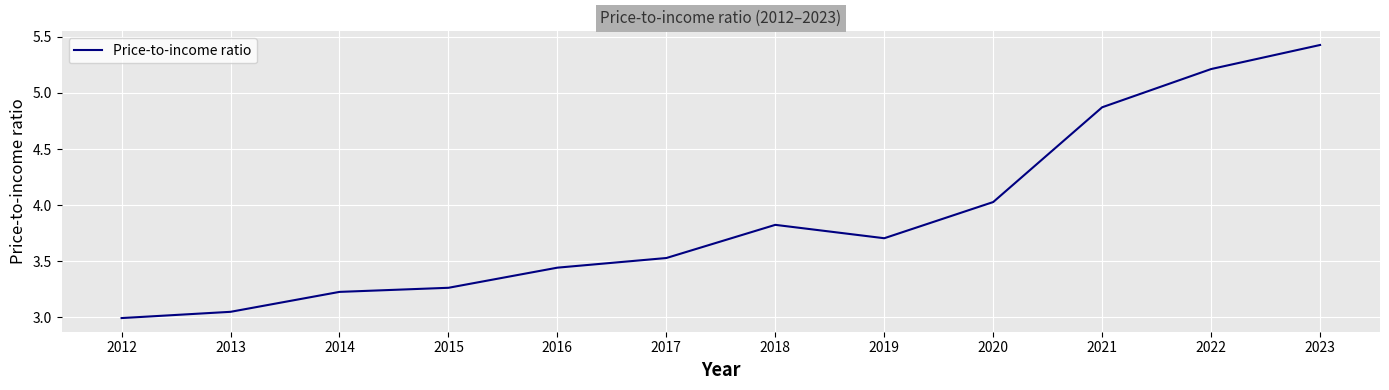

At which label is the value closest to 4?

2020